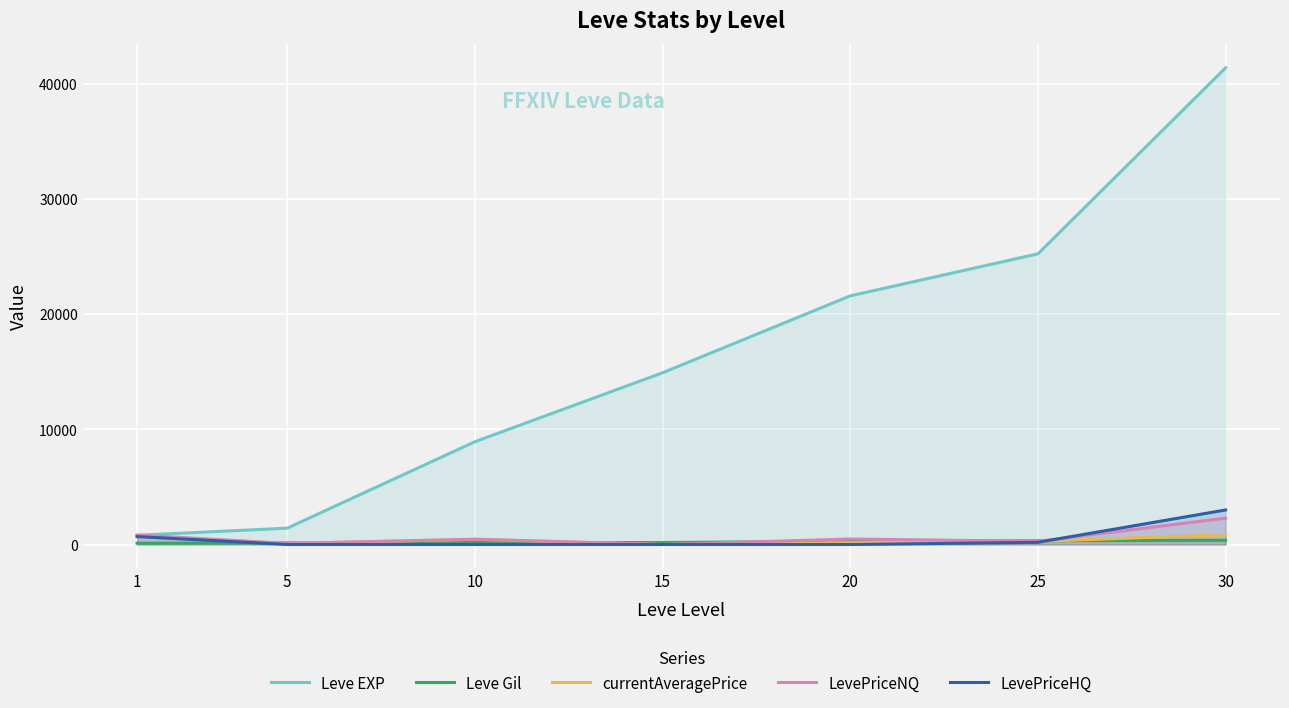

The Leve EXP series shows 25250.0 at 25. True or false?

True